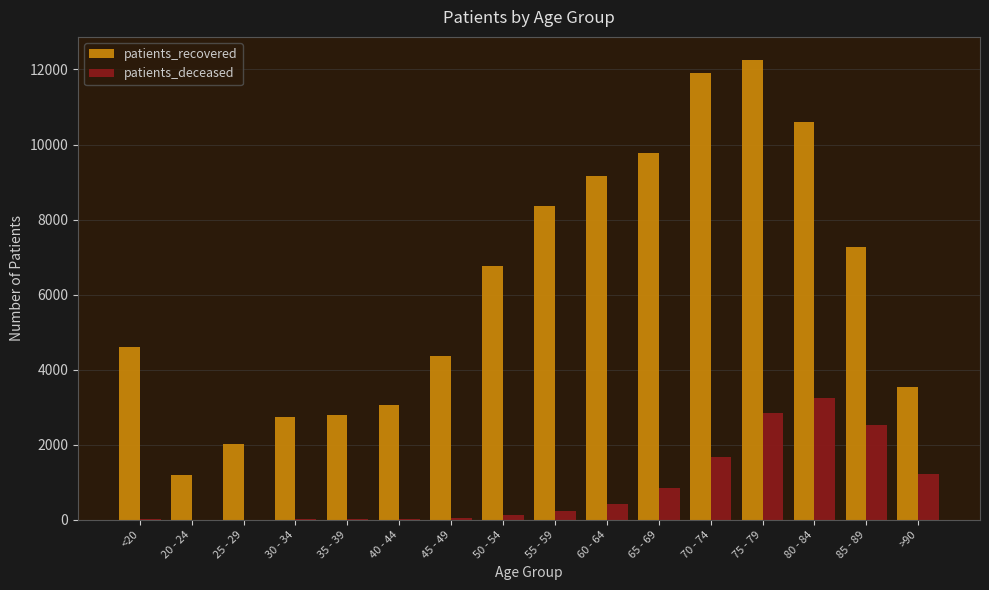

What is the maximum value for patients_recovered?

12256